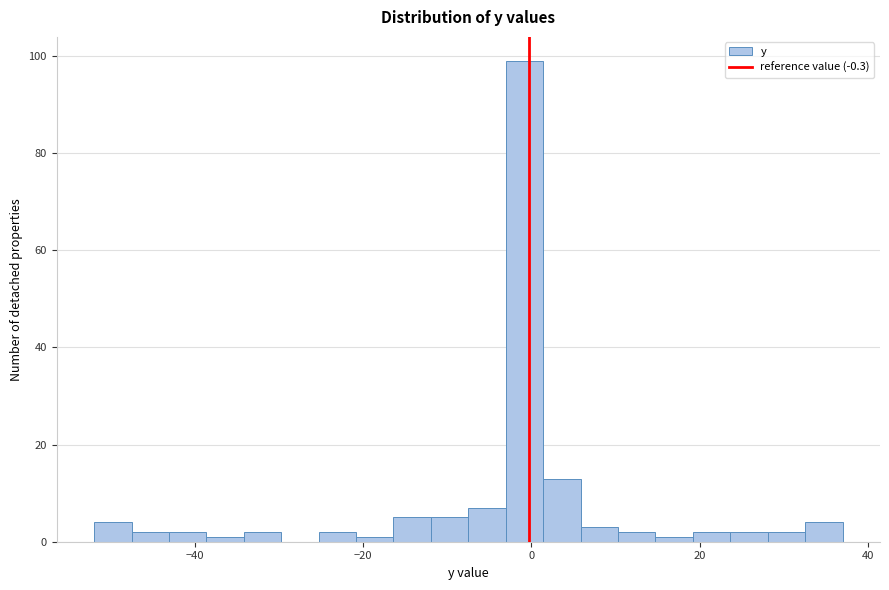

Around what value on the x-axis is the tallest bar? Give the approximate position of its centre, as read against the axis.

0